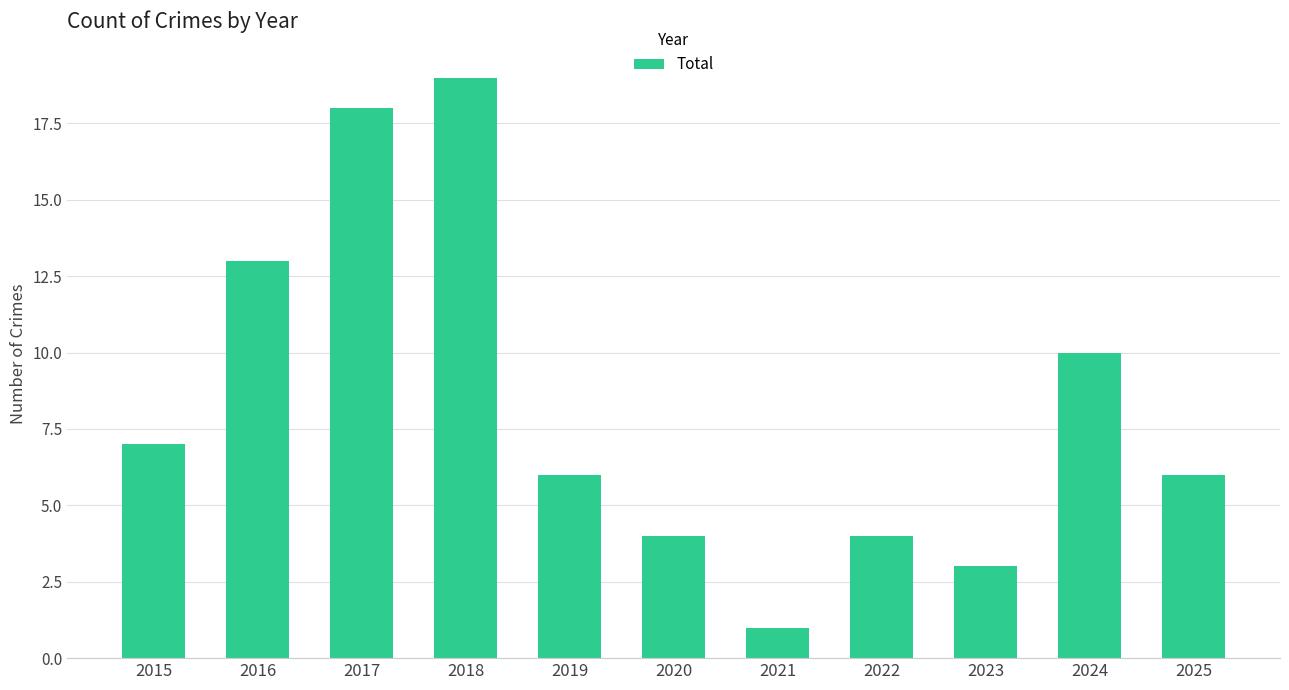

What is the change in value from 2016 to 2022?

-9